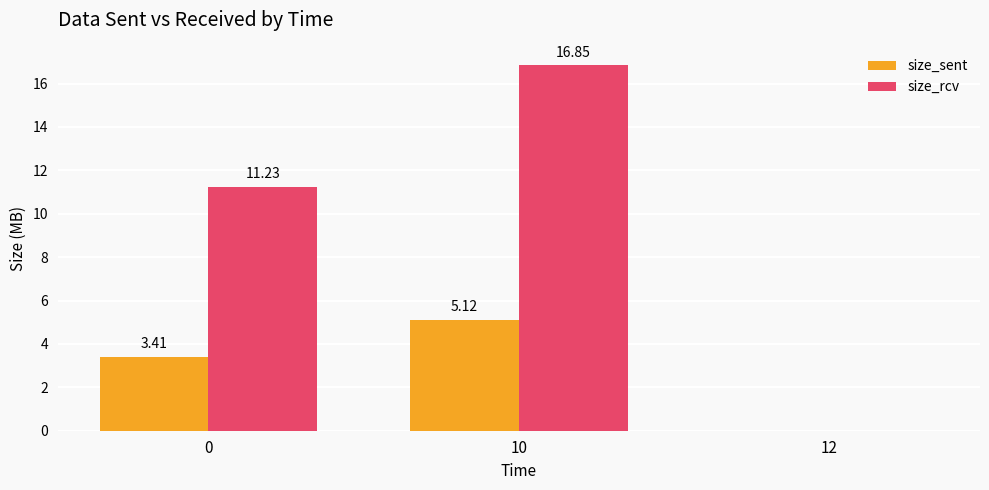

Are the bars grouped side by side (vs. stacked)?

Yes